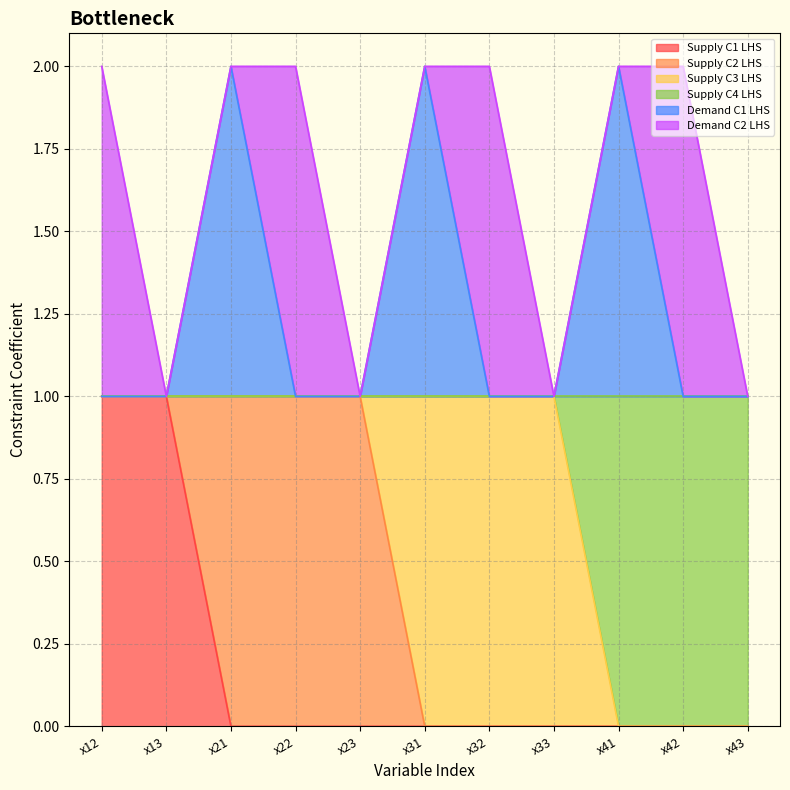

True or false: Demand C1 LHS has more than 2 points higher than both neighbors.

True